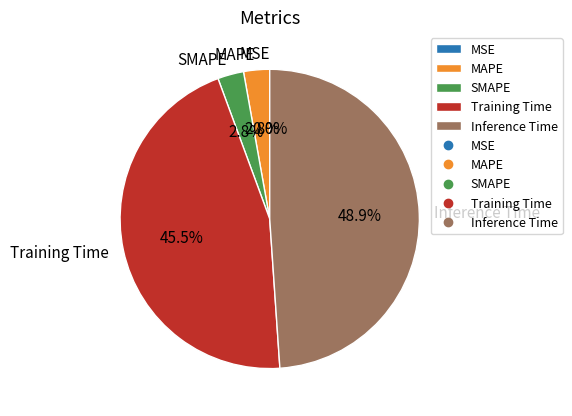

Is there any slice that represents more than half of the pie?

No